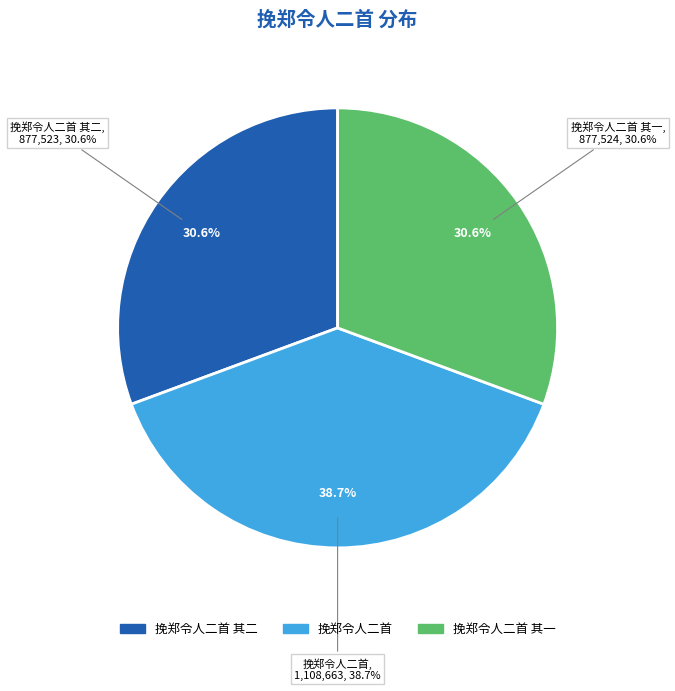

What is the ratio of the value at 挽郑令人二首 其二 to the value at 挽郑令人二首?

0.8